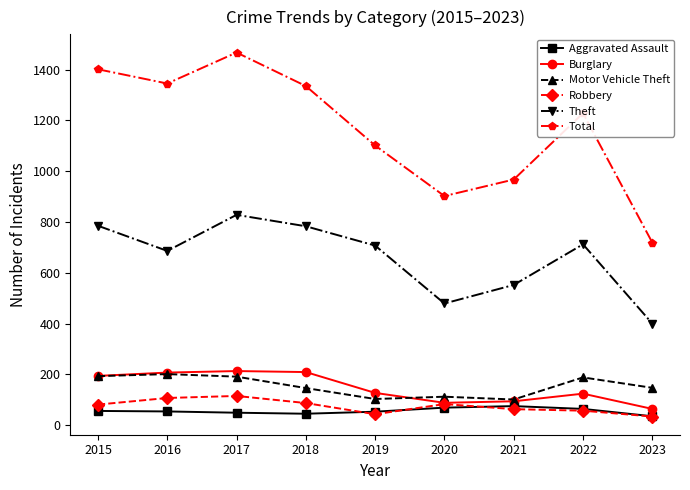

The Robbery series shows 34 at 2023. True or false?

True